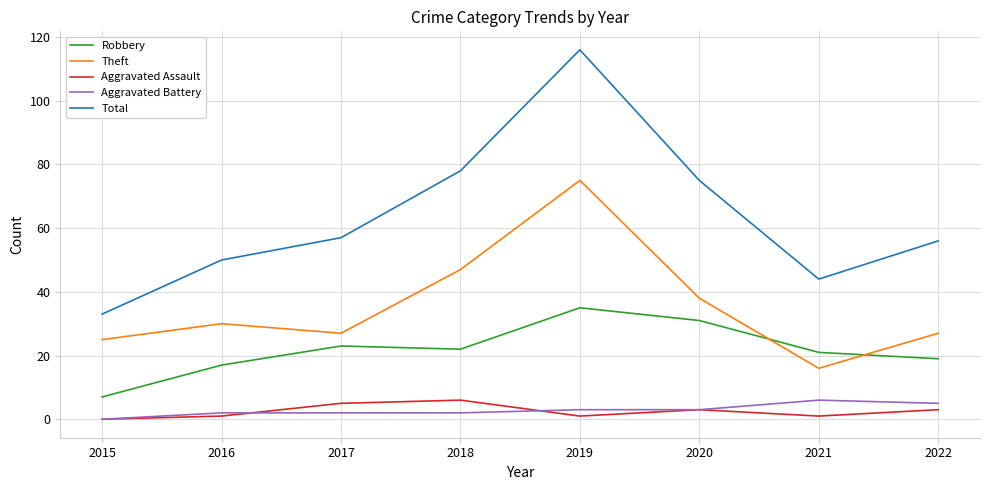

Read the Aggravated Assault value at 2020.

3